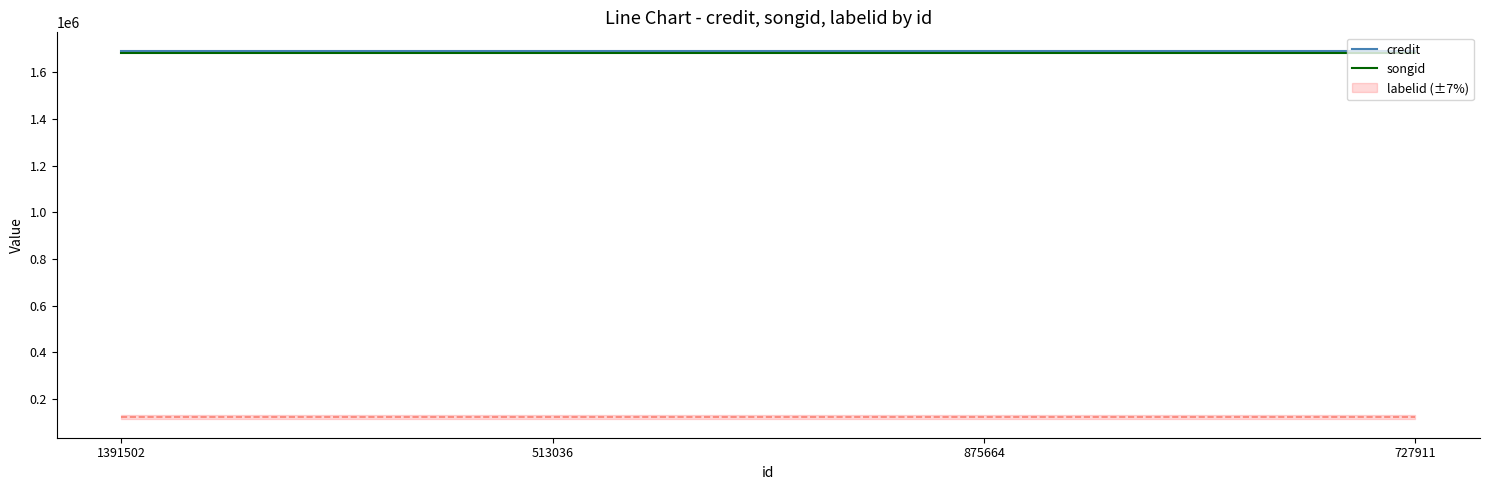

Does the chart display data point markers on the line(s)?

No